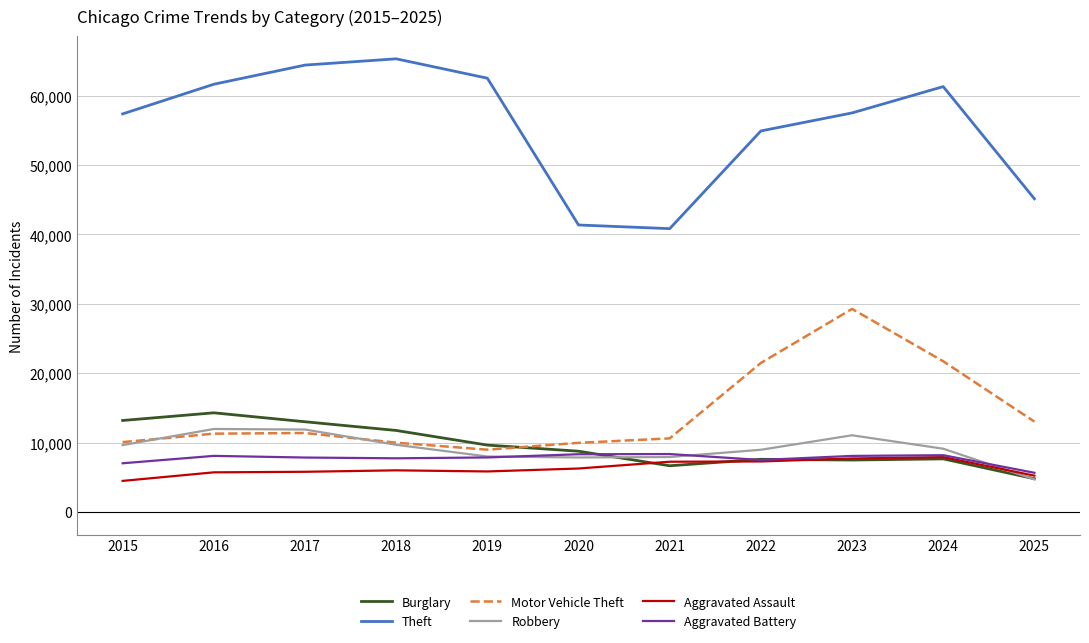

At which category does the chart reach its peak across all series?

2018